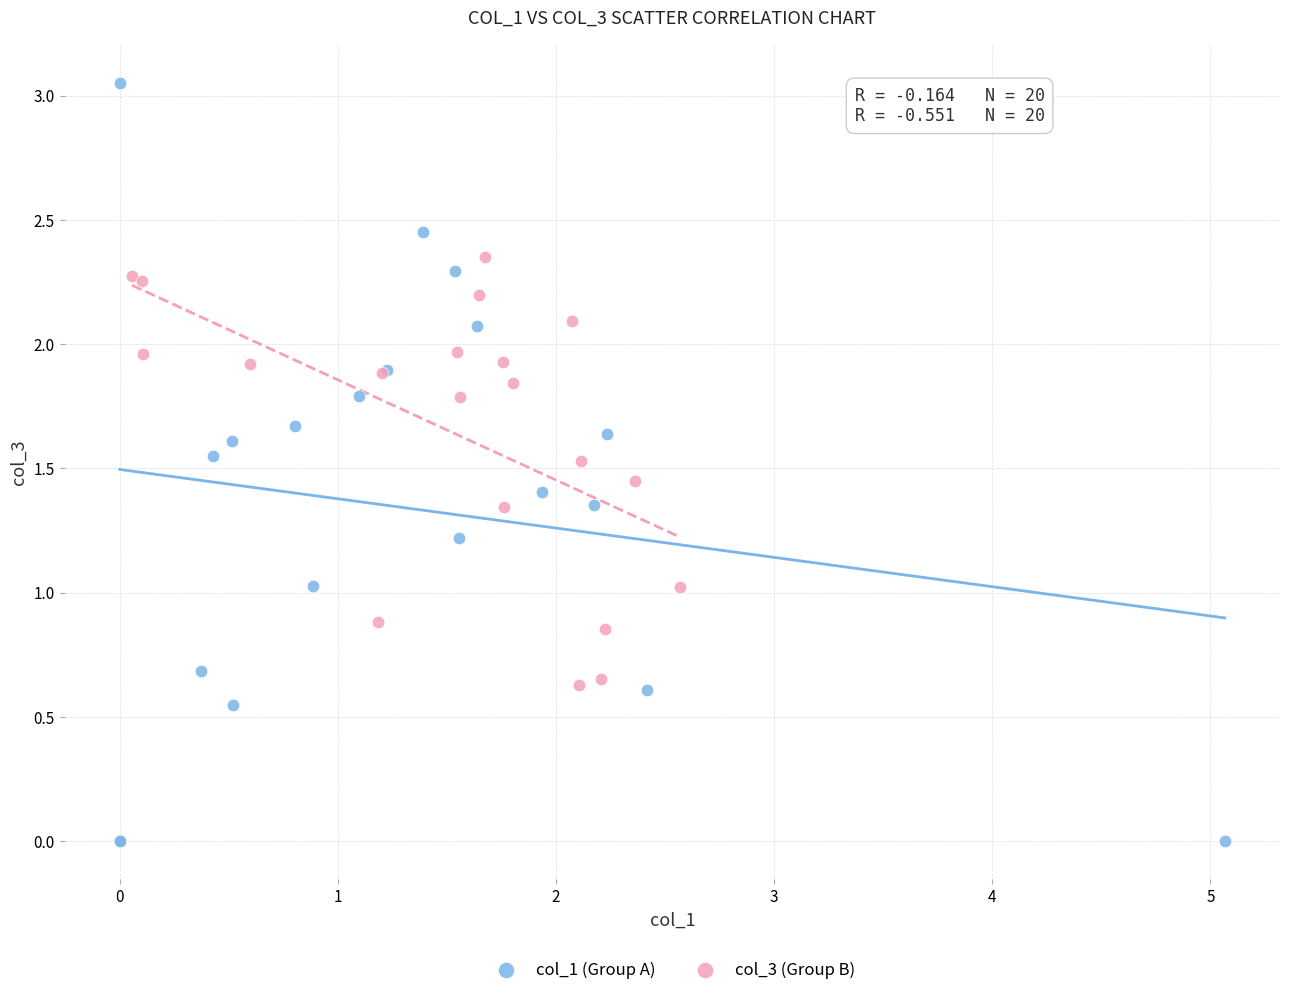

What are all the series names shown in the legend?

col_1 (Group A), col_3 (Group B)